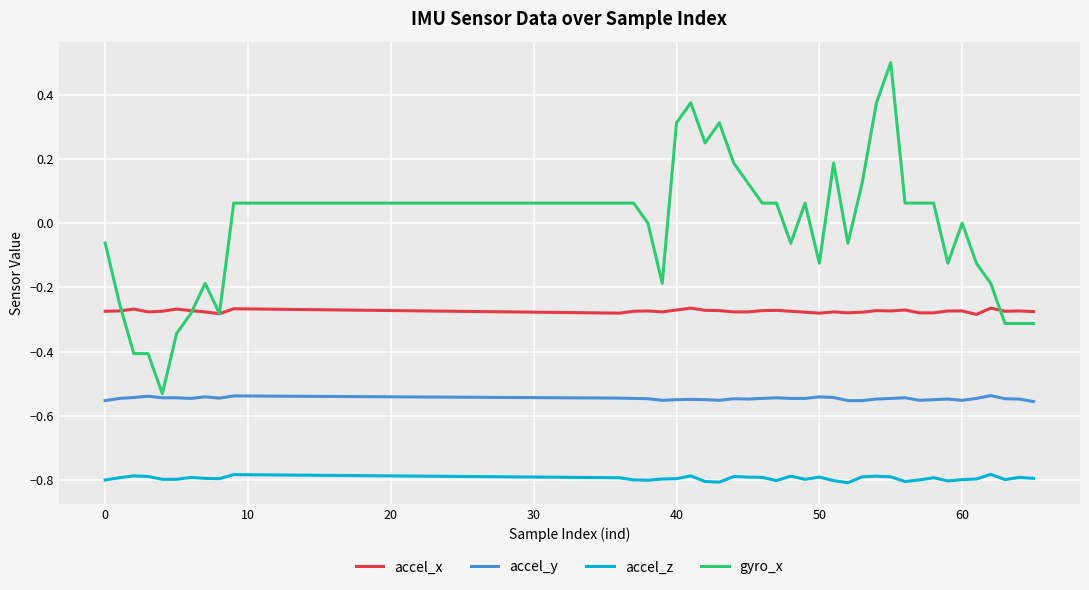

What is the sum of all accel_x values?

-11.0